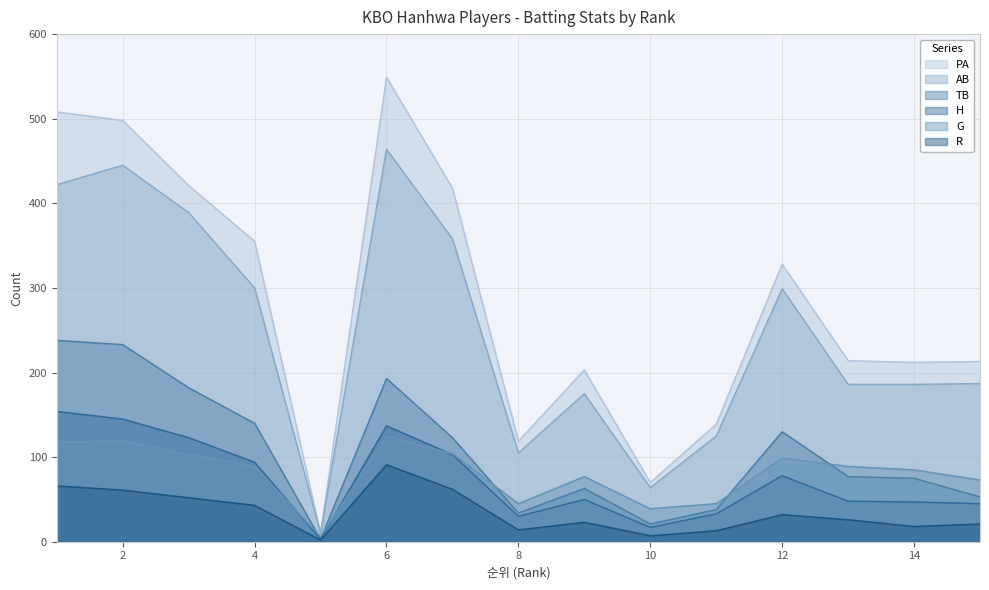

What is the sum of the TB values at 12 and 6?

323